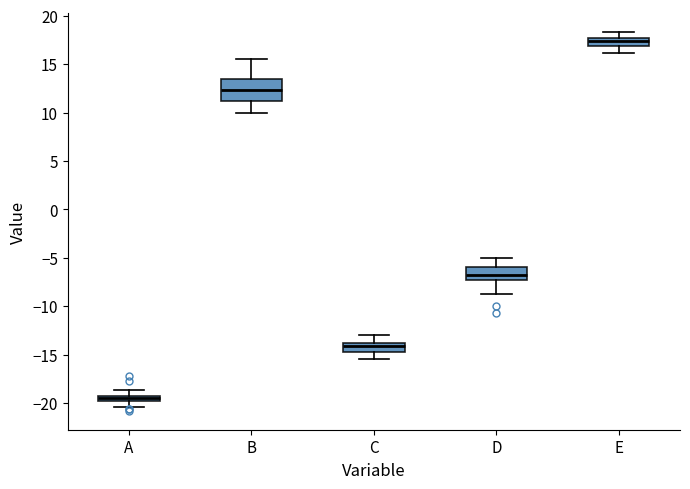

Which box has the highest median line?

E